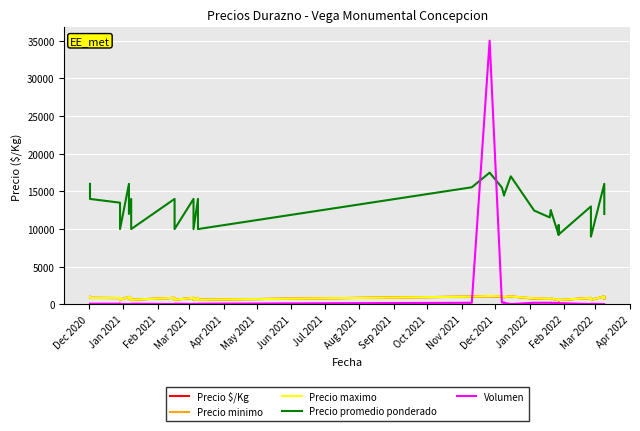

What is the label of the 4th point from the left?

Mar 2021